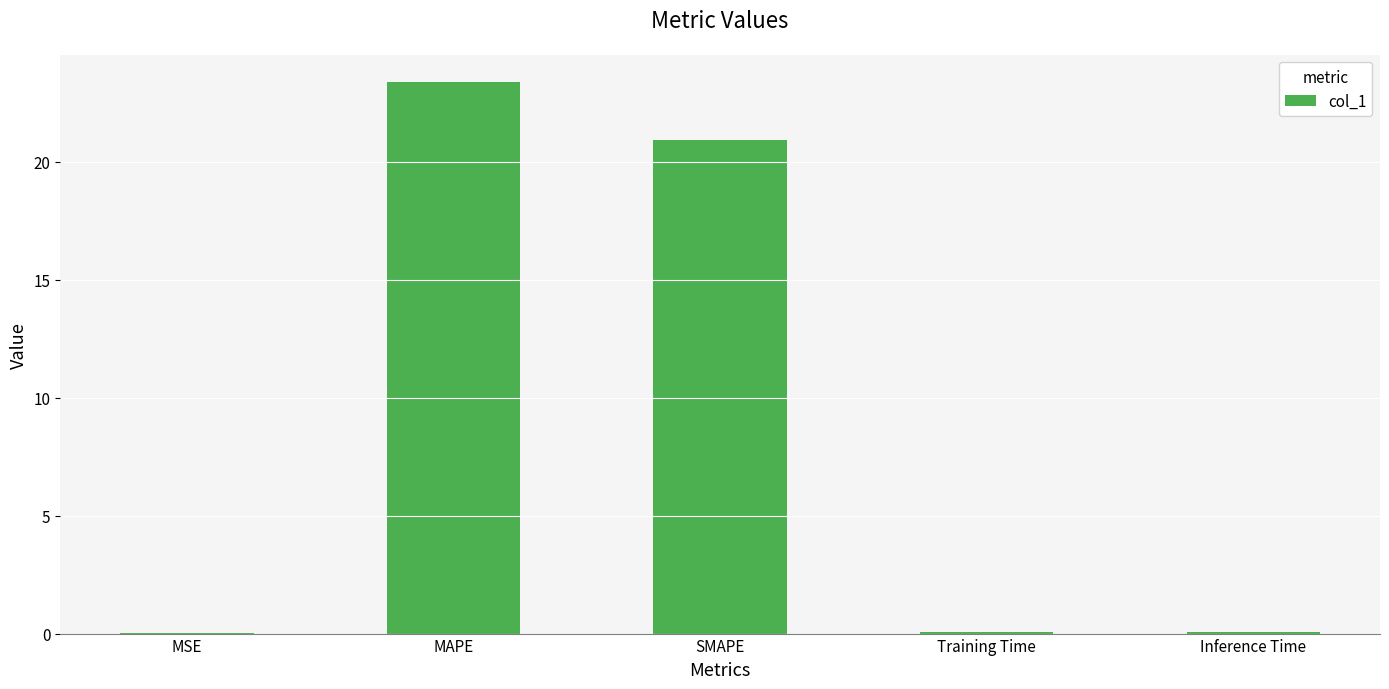

What is the sum of all values?

44.5